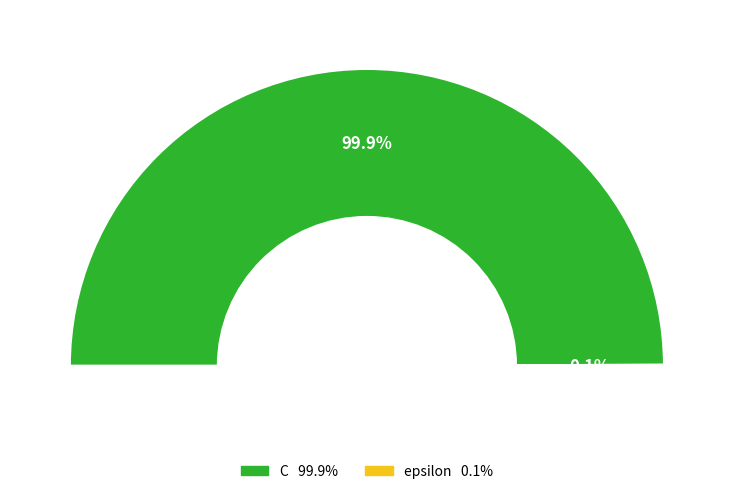

Is it true that C is 100% of the pie?

True